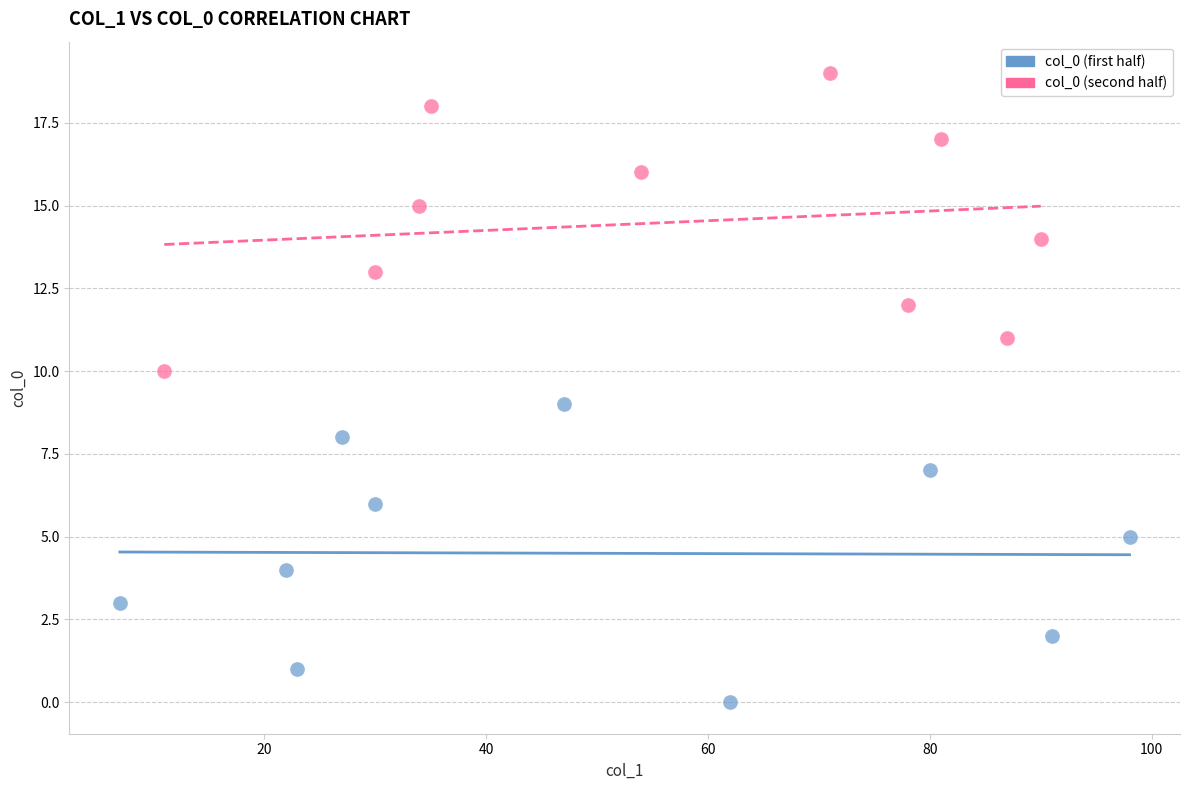

What are all the series names shown in the legend?

col_0 (first half), col_0 (second half)